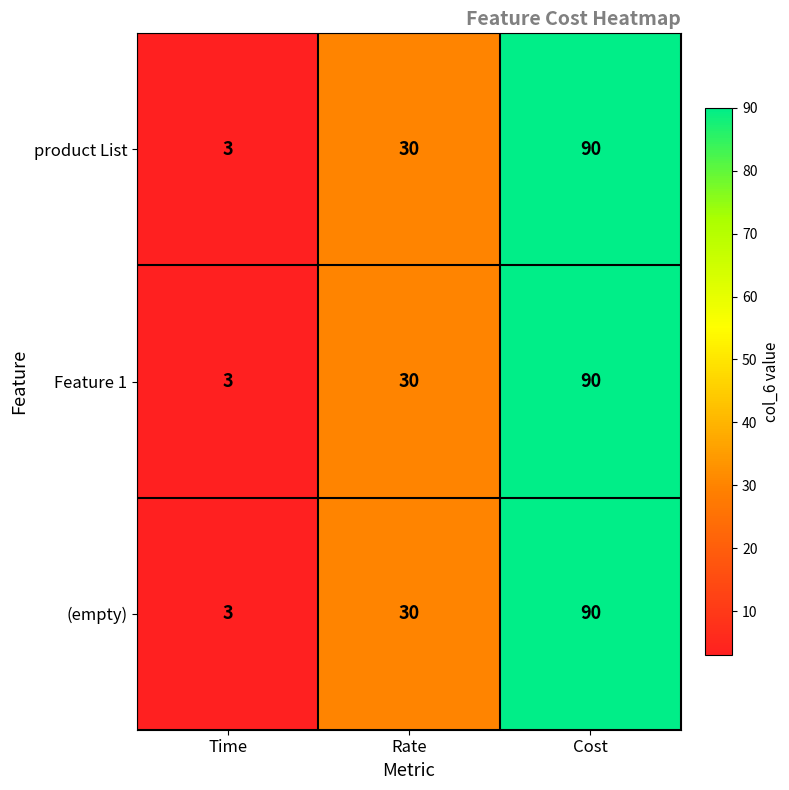

List the labels in order of Feature 1 value, smallest first.

Time, Rate, Cost